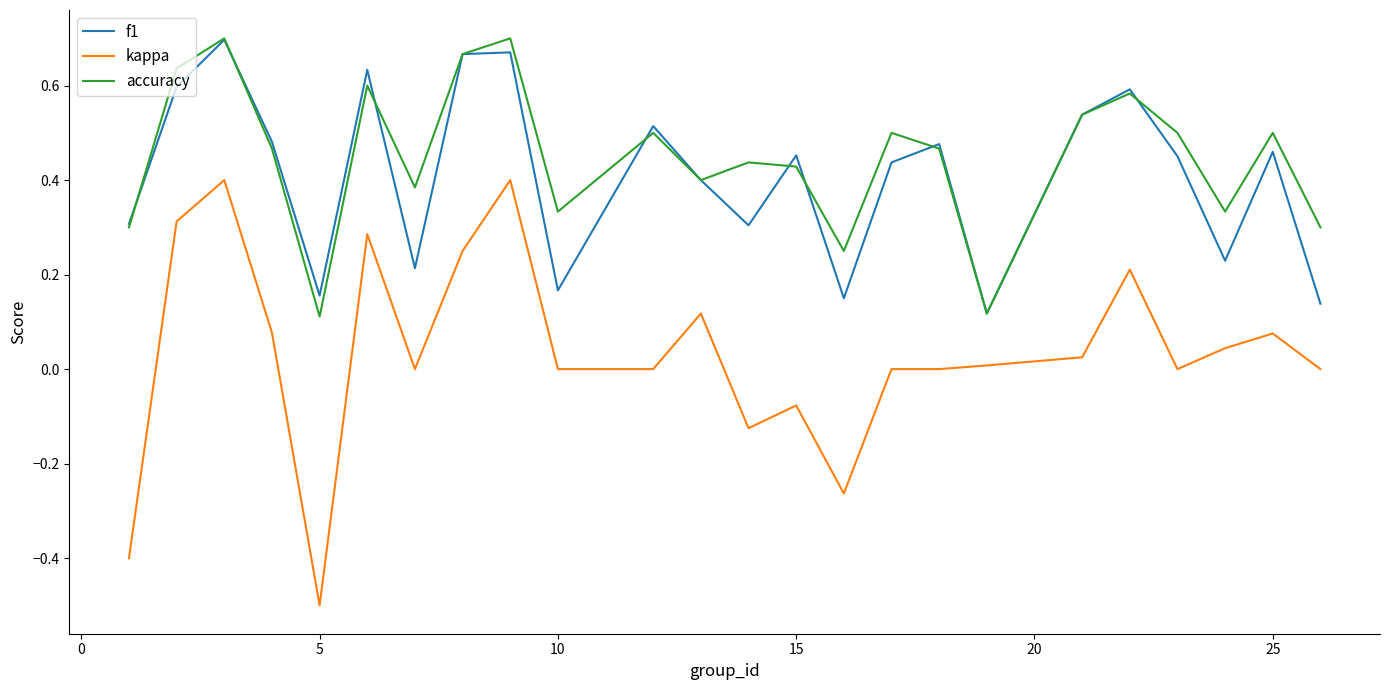

True or false: f1 and kappa intersect in this chart.

False